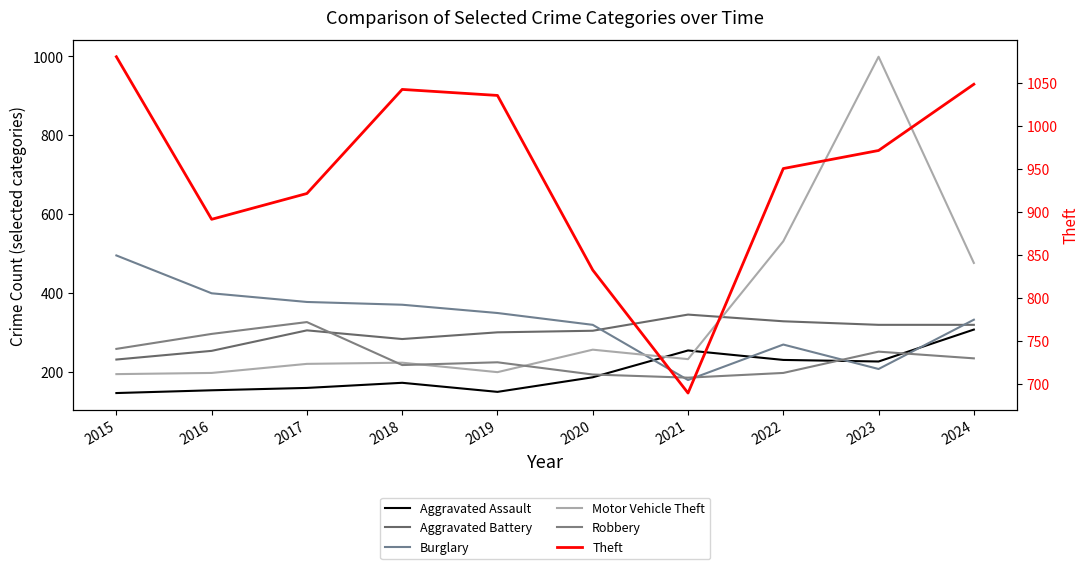

Which category has the lowest value in the Theft series?

2021